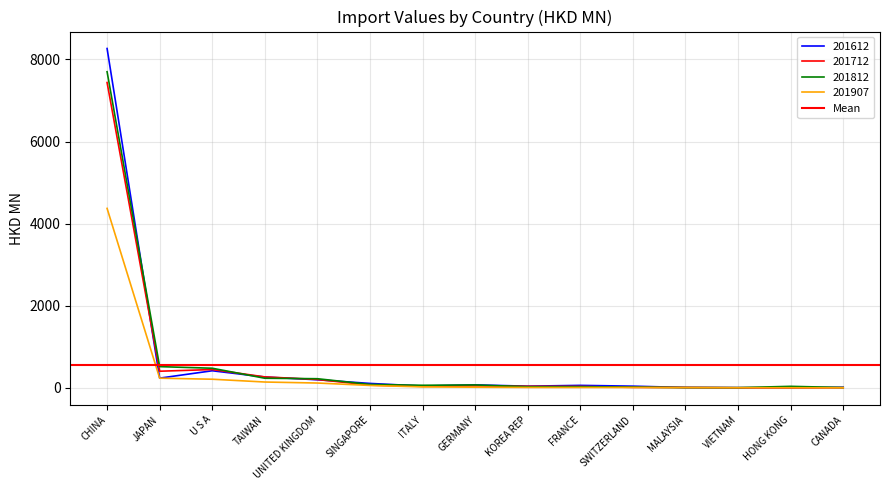

What is the lowest value of the 201612 series?

6.9